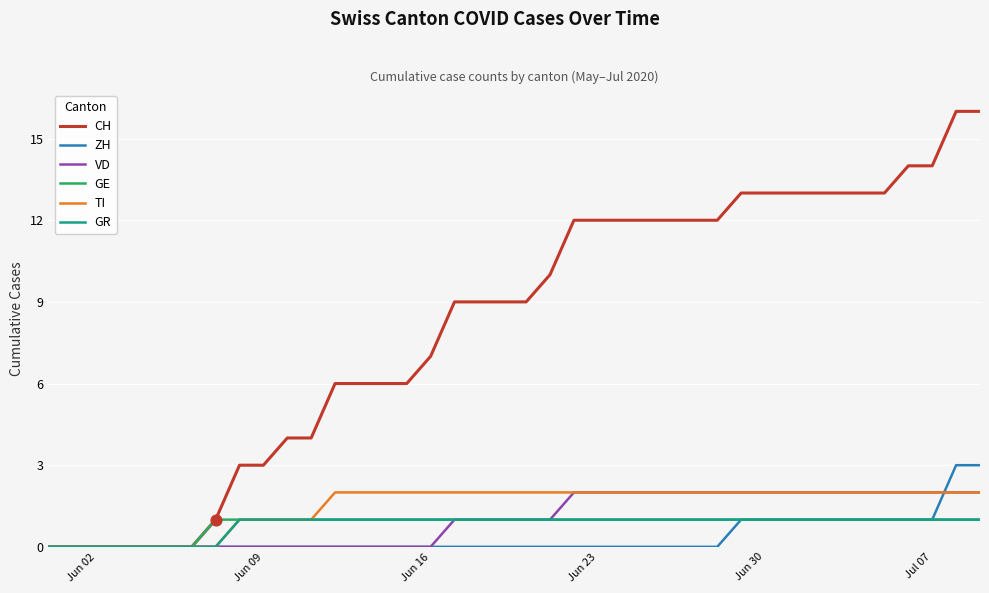

What is the greatest value displayed?

16